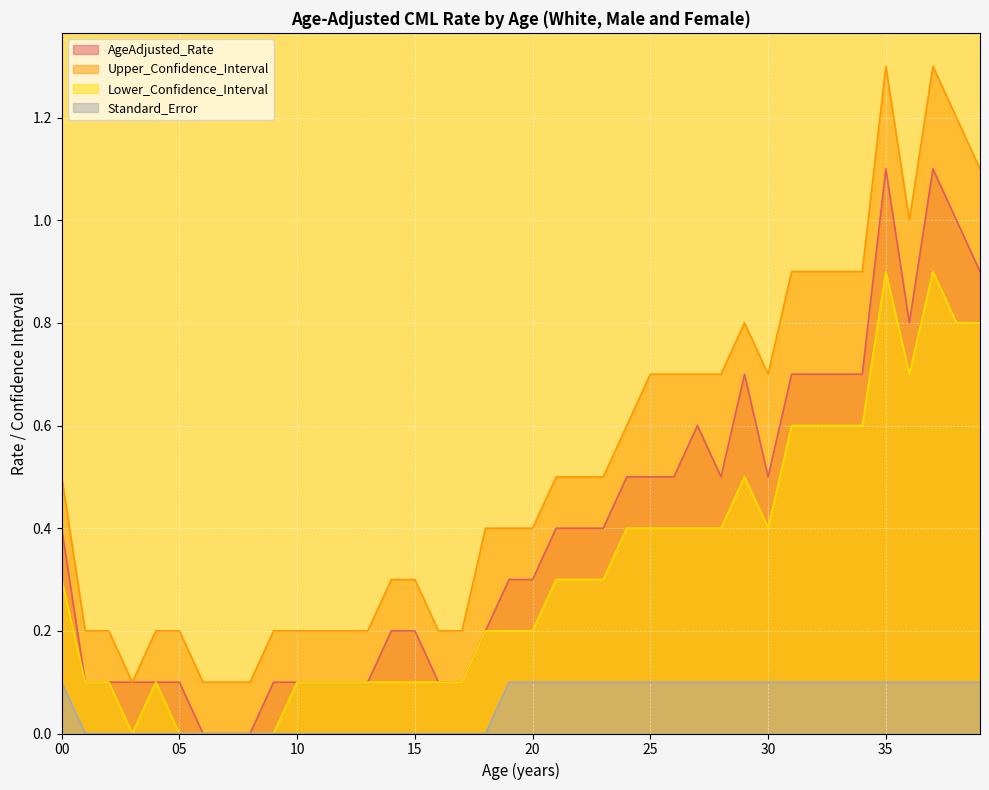

How many lines are shown in the chart?

4